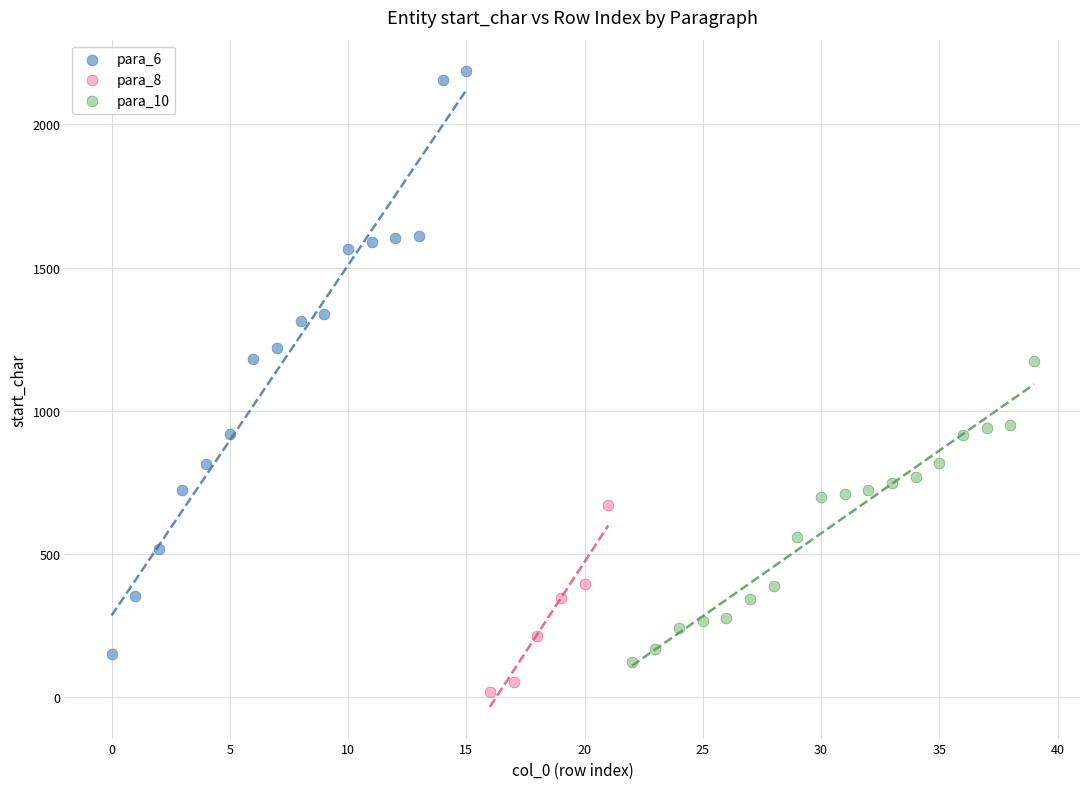

Which series reaches the maximum Y coordinate?

para_6